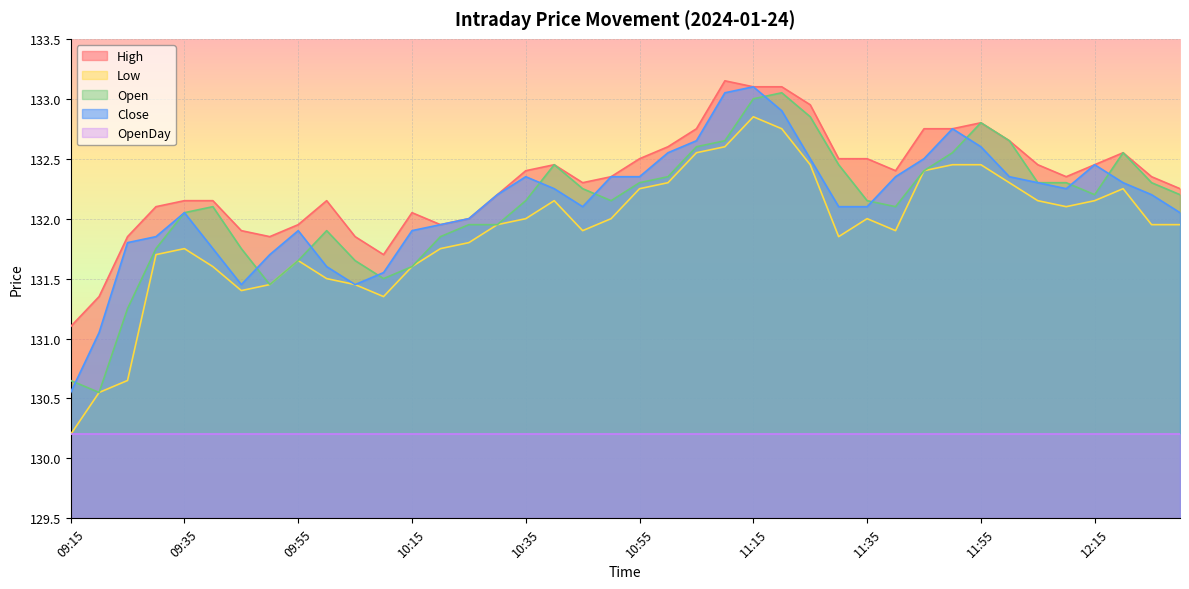

Between 12:10 and 12:30, which series saw the biggest shift?

Close